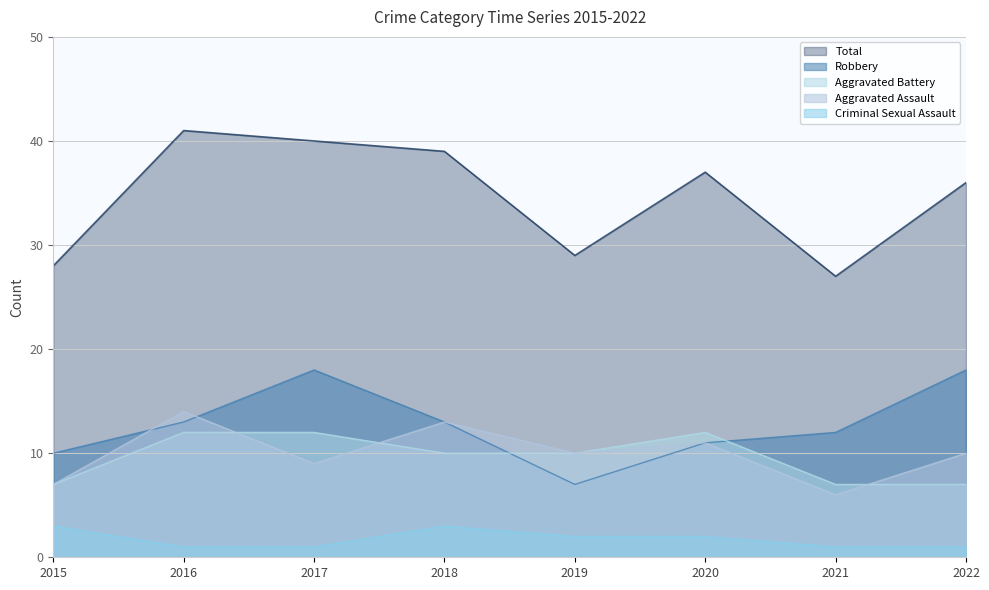

In Aggravated Battery, how many points are higher than both neighbors (excluding endpoints)?

1